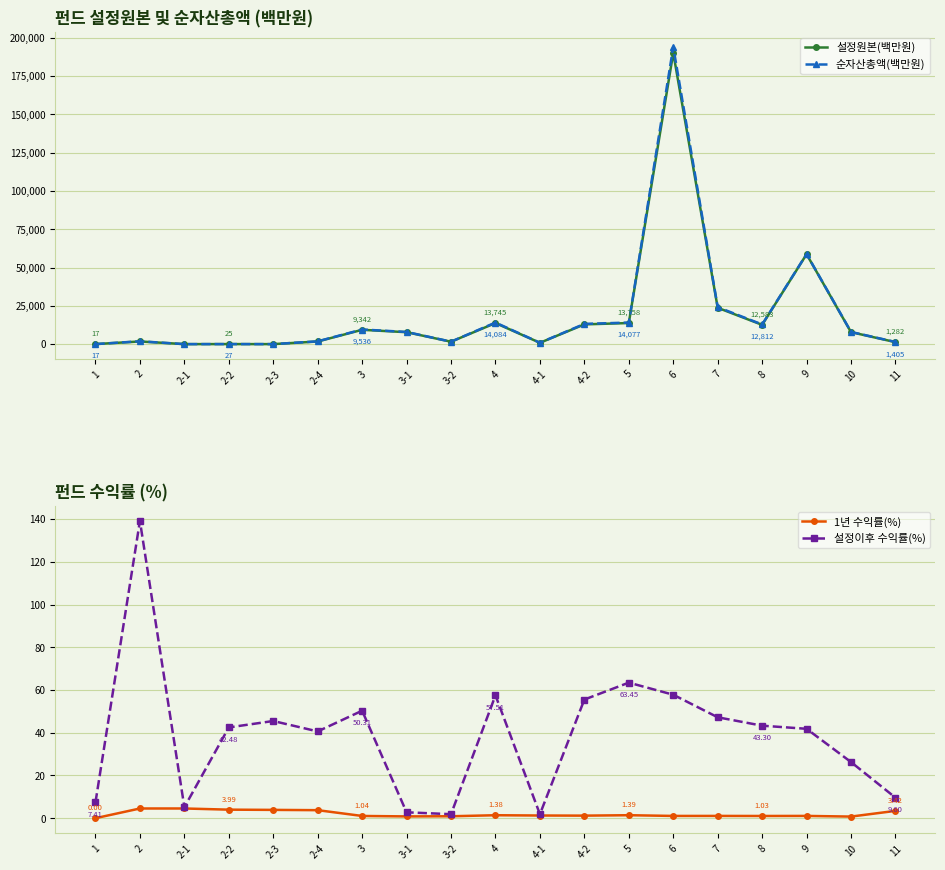

True or false: 설정원본(백만원) has more than 1 interior local peaks.

True